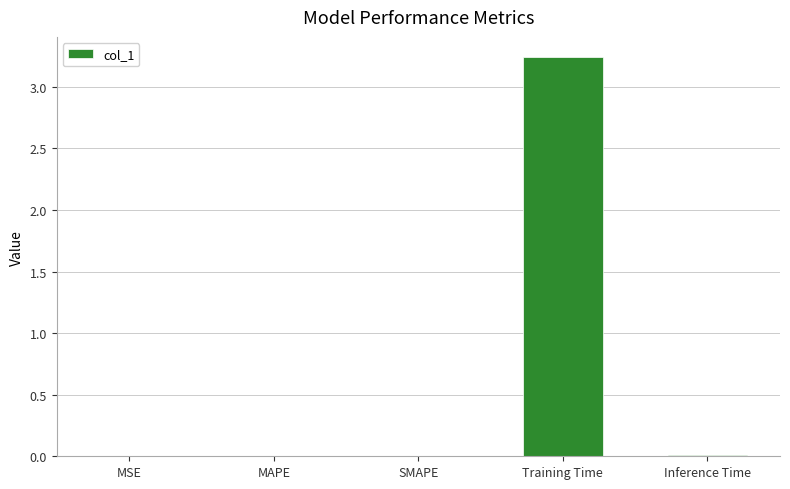

Is it true that the value at SMAPE is 0.0?

True